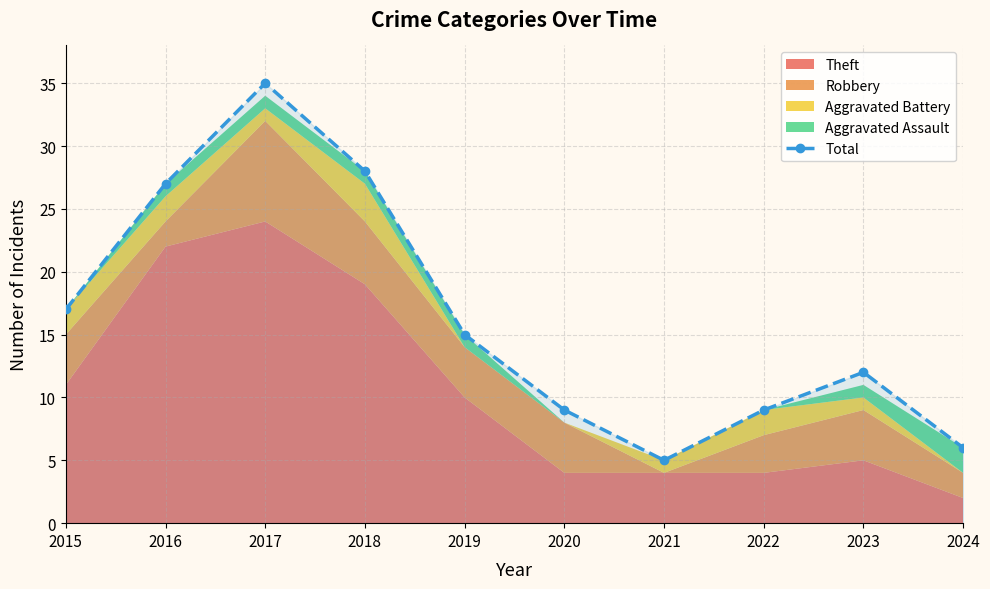

At which category does the data reach its first local peak?

2017